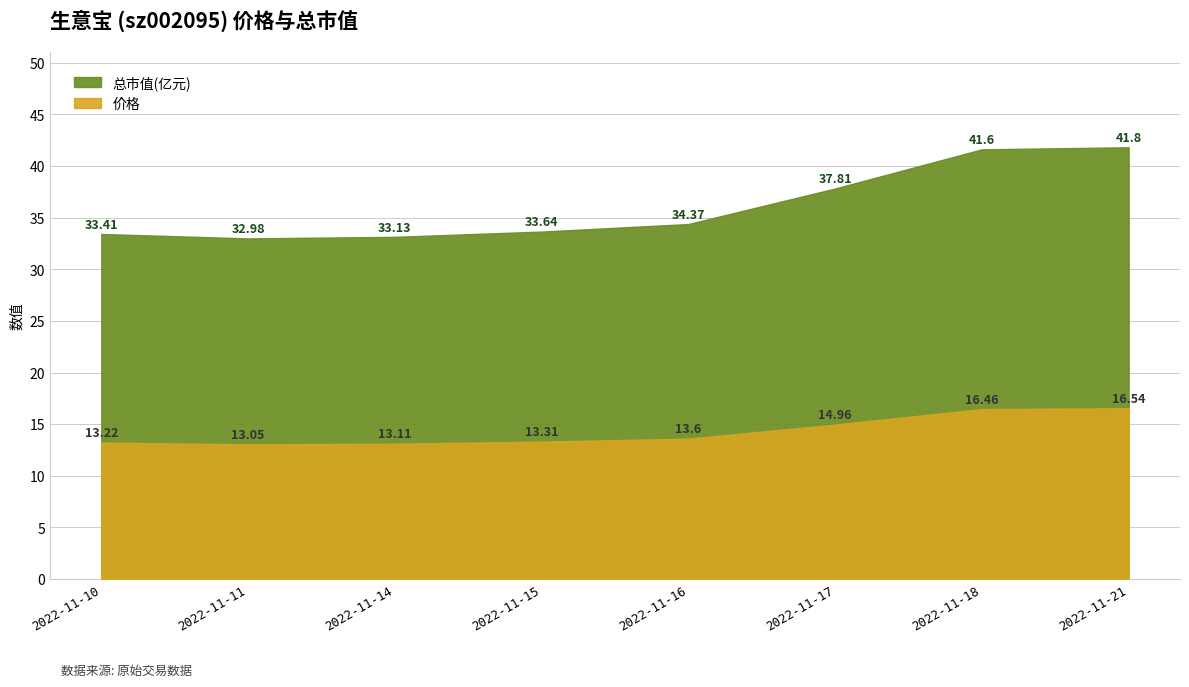

What are all the series names shown in the legend?

价格, 总市值(亿元)